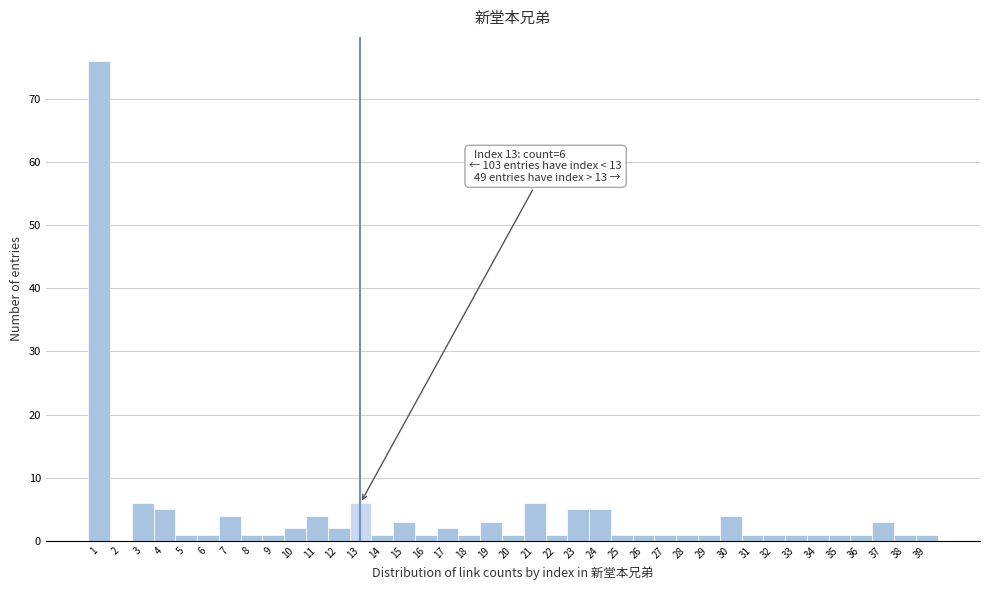

Which range on the x-axis has the tallest bar?

0.5 to 1.5